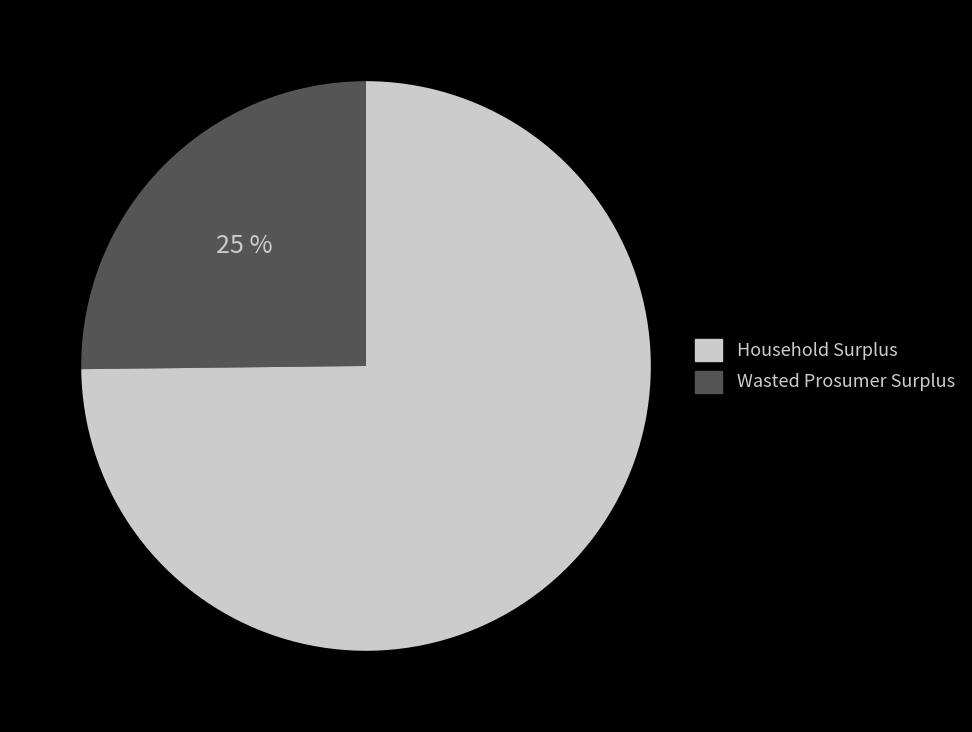

Does any single category account for the majority?

Yes